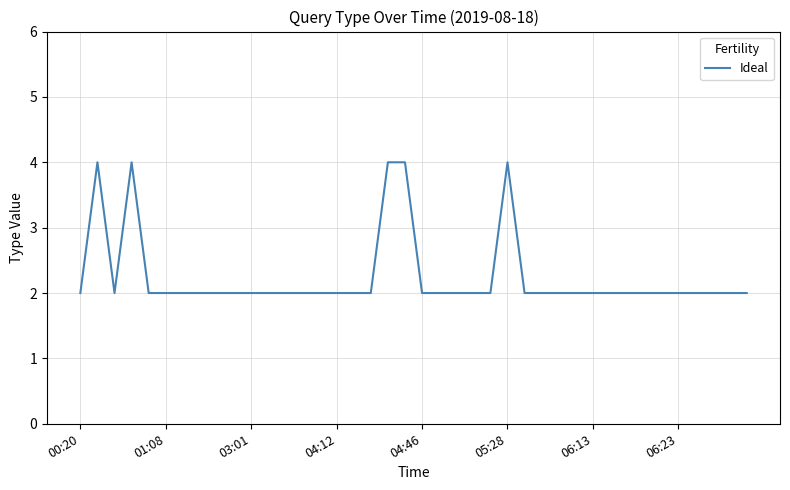

Count the values in the range 2 to 3.

35